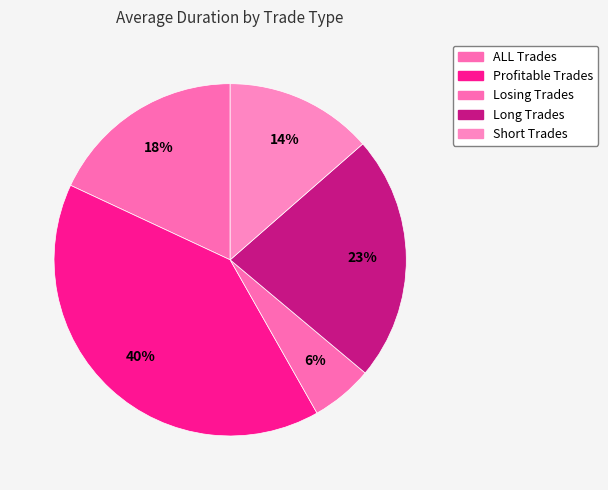

Is there a majority slice in this chart?

No